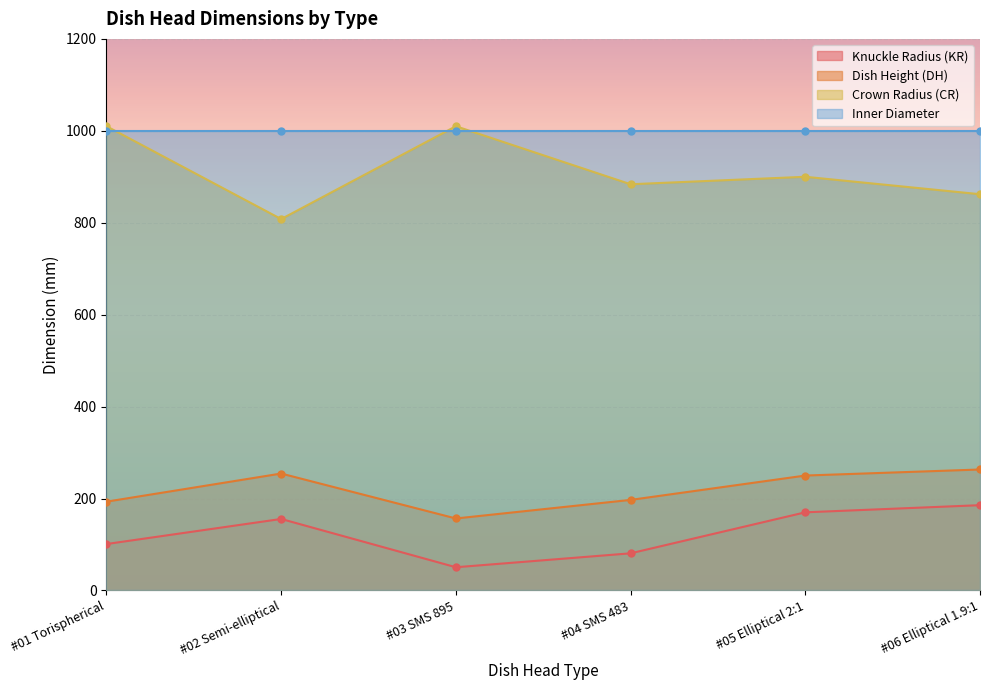

True or false: Knuckle Radius (KR) and Crown Radius (CR) intersect in this chart.

False